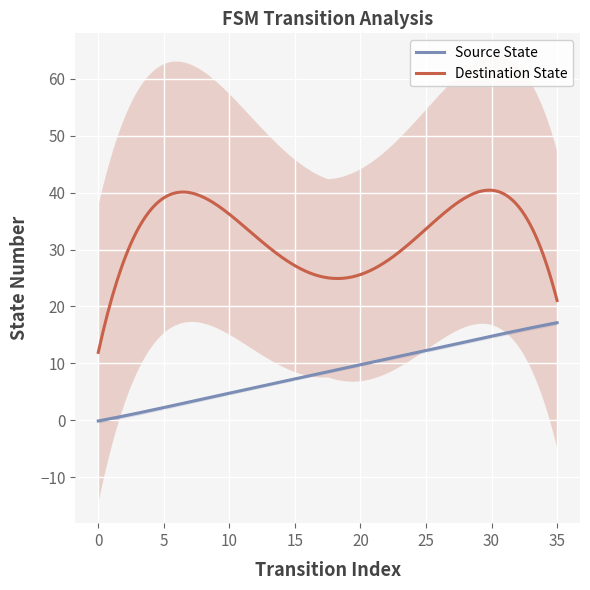

True or false: Source State and Destination State cross at least once.

False